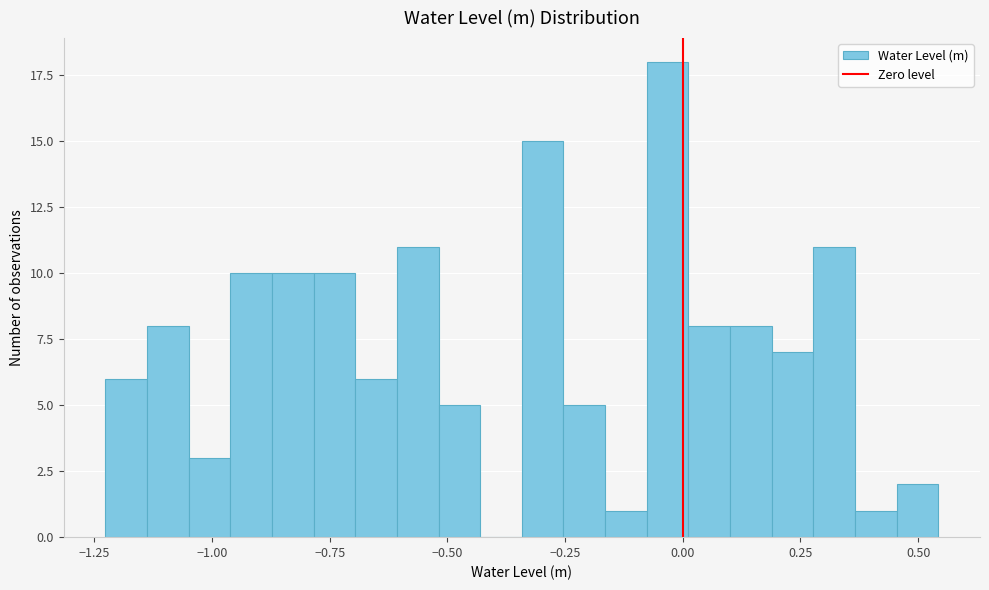

Around what value on the x-axis is the tallest bar? Give the approximate position of its centre, as read against the axis.

-0.05